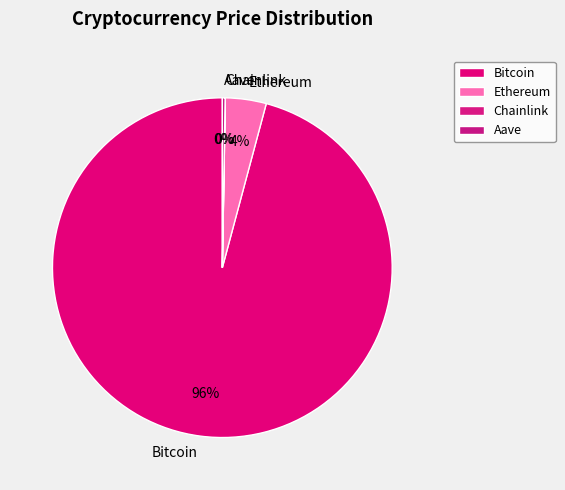

Which category has the biggest portion of the pie?

Bitcoin